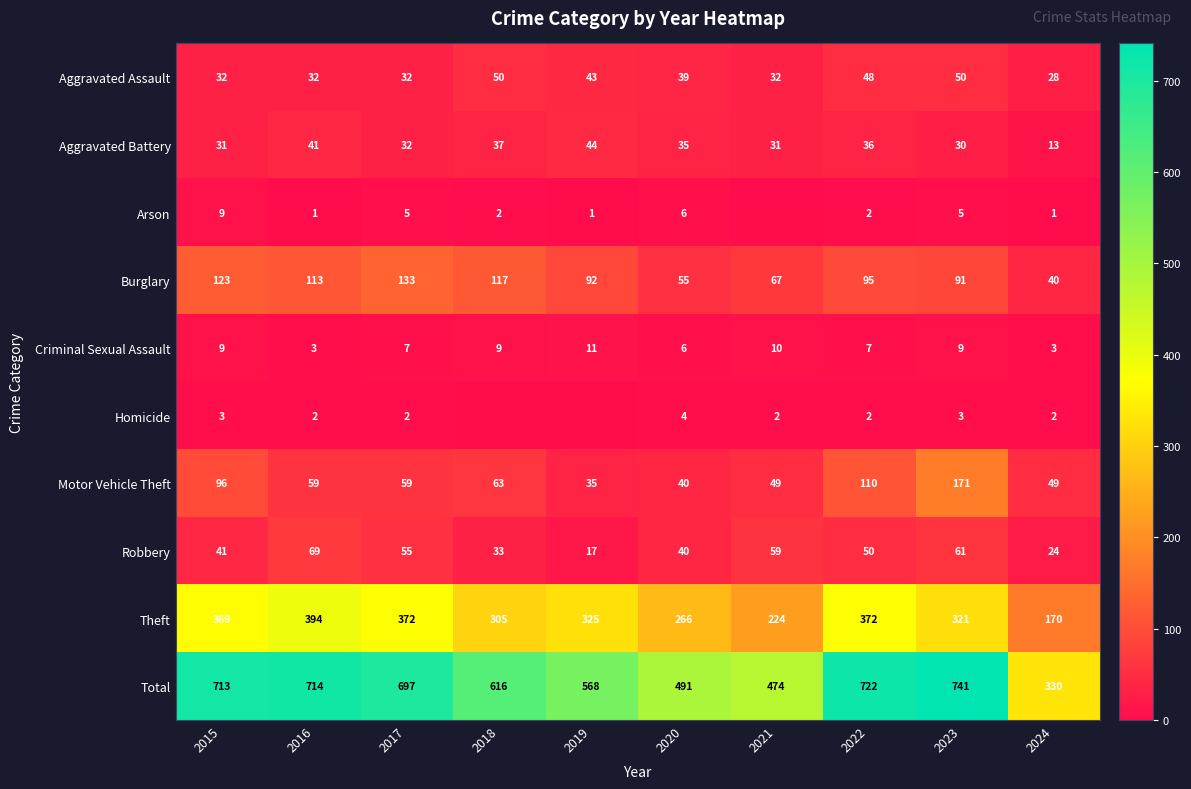

Count the number of data series in this chart.

10